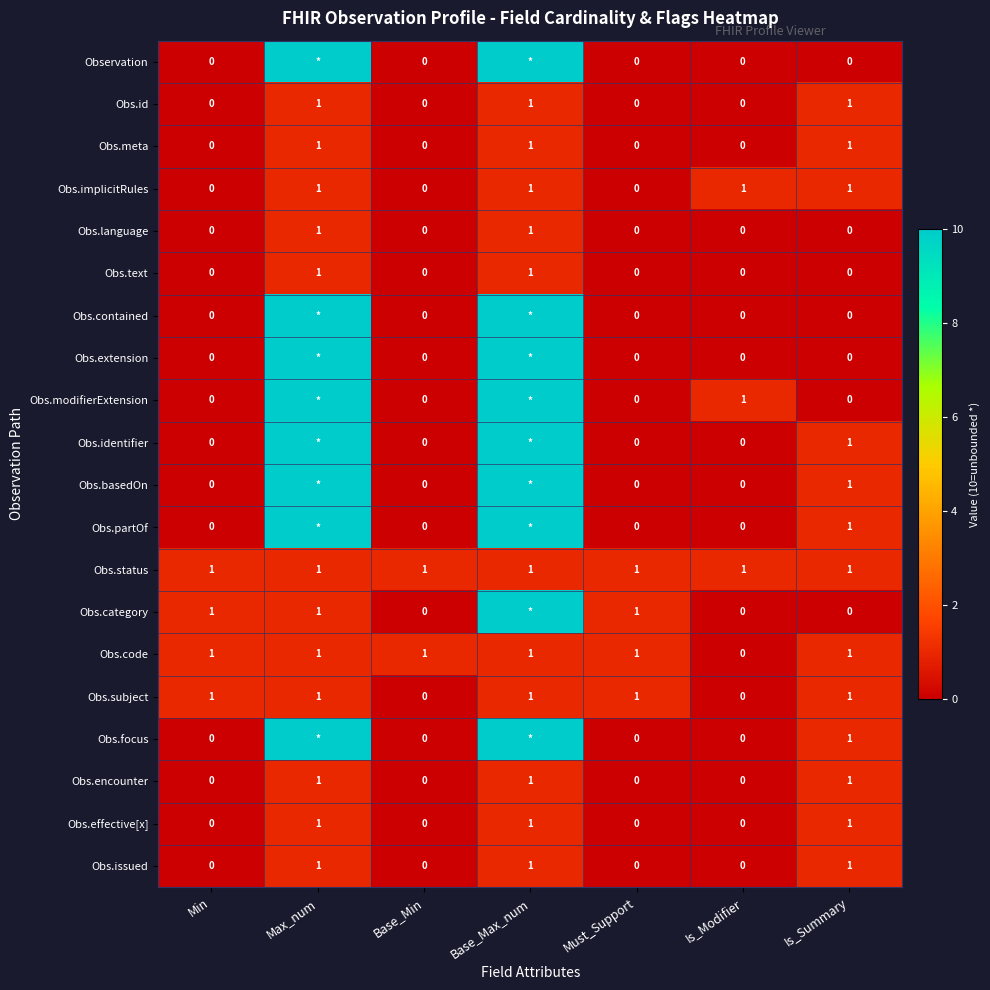

The Obs.issued series shows 1 at Base_Max_num. True or false?

True